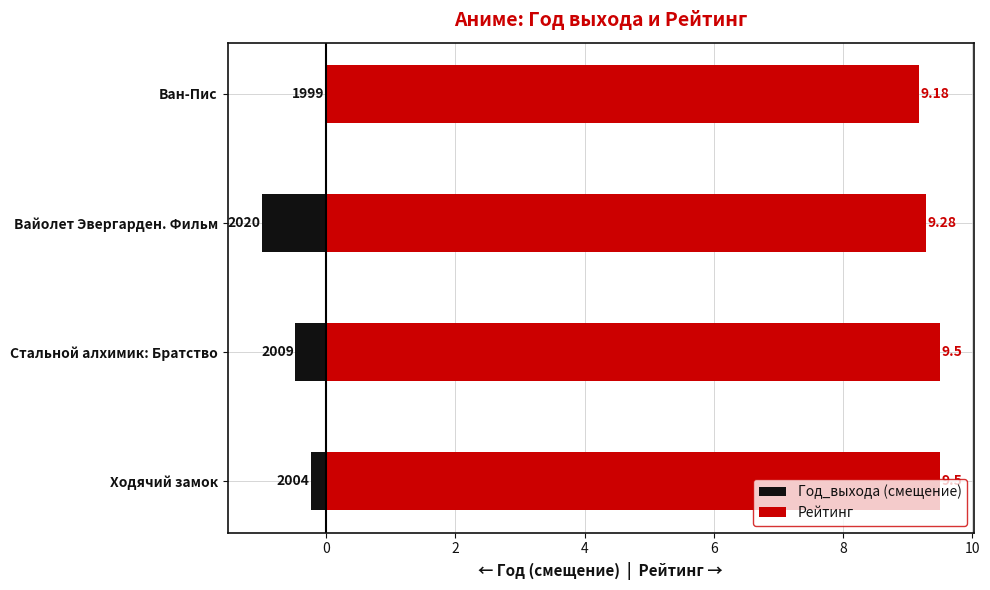

Between Ван-Пис and Стальной алхимик: Братство, which is larger?

Ван-Пис